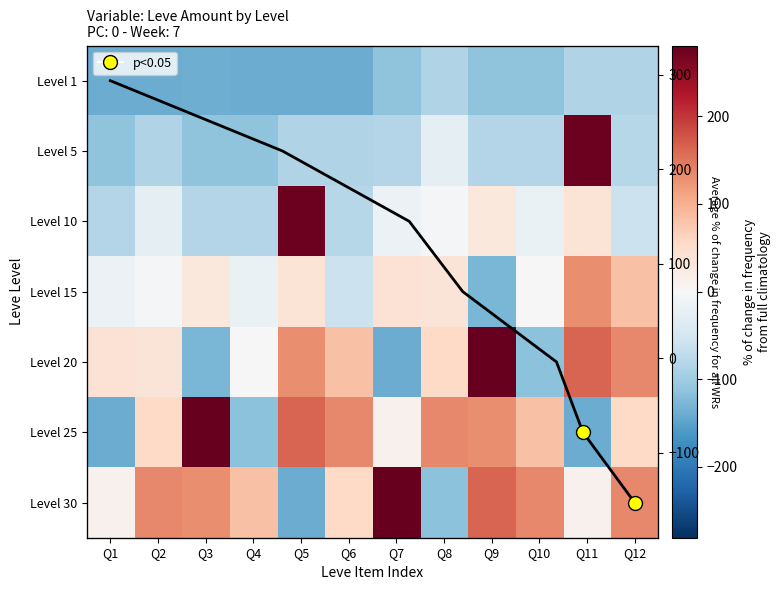

The Level 25 series shows 85.7 at Q12. True or false?

False